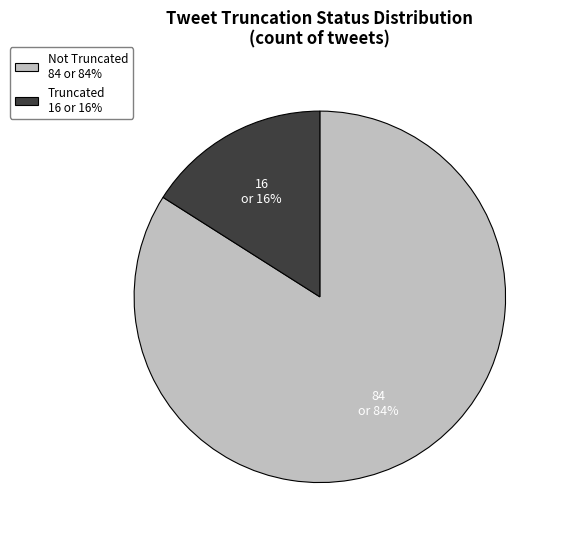

To the nearest percent, what is the difference between the largest and smallest slice percentages?

68%